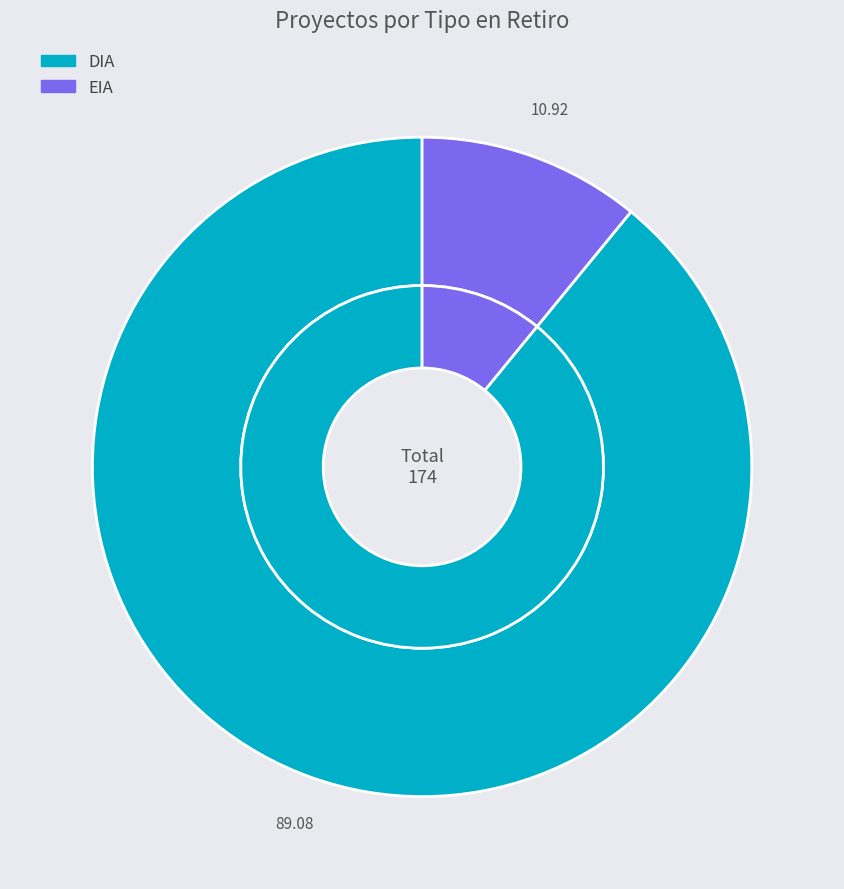

Which category accounts for the majority?

DIA